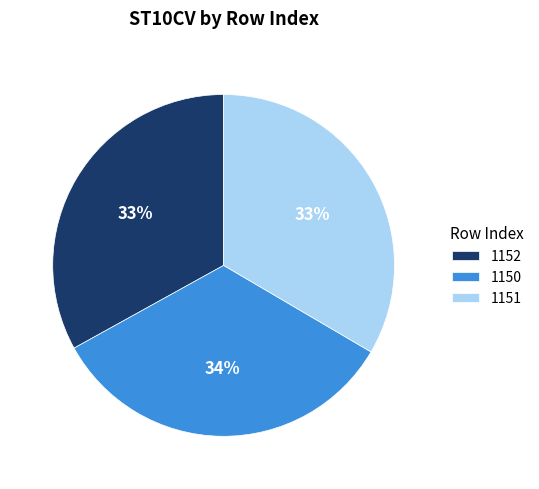

To the nearest percent, what percentage of the pie is 1151?

33%